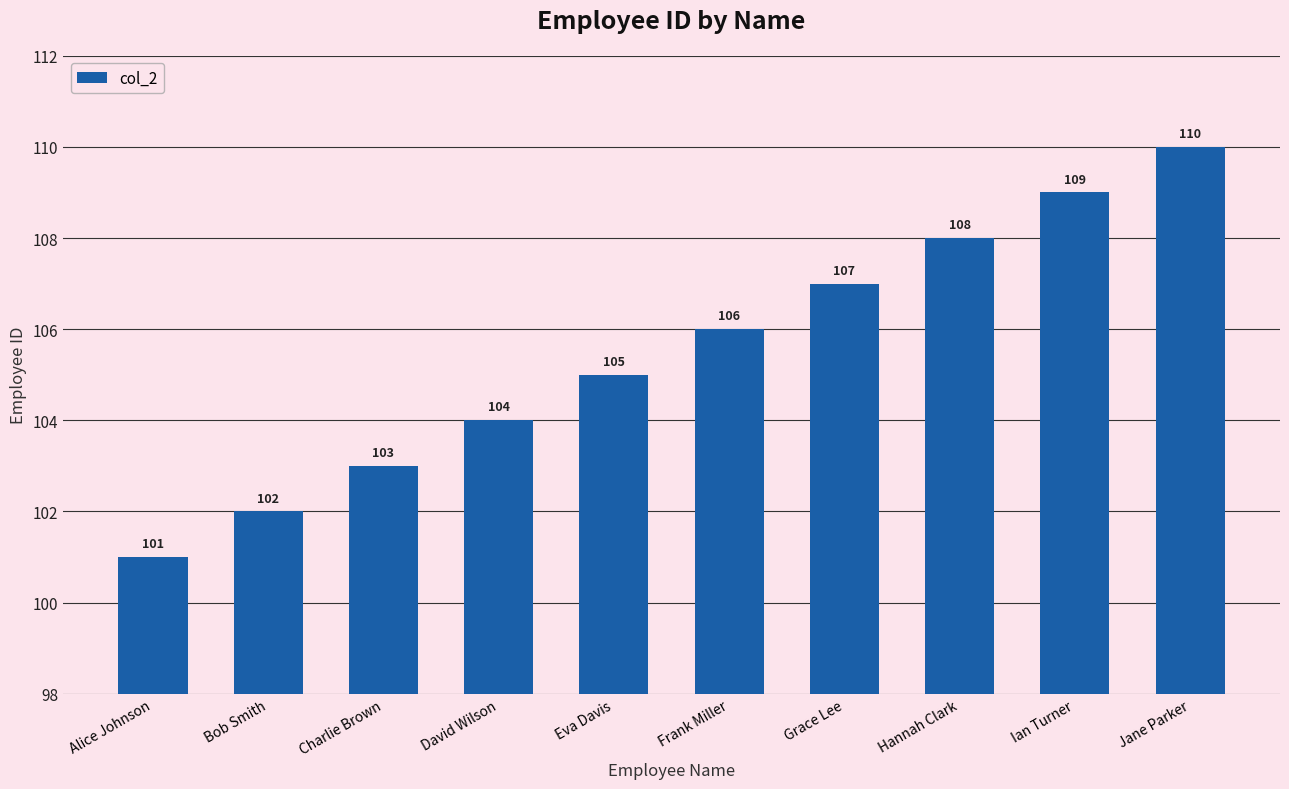

What is the approximate value at Hannah Clark?

108